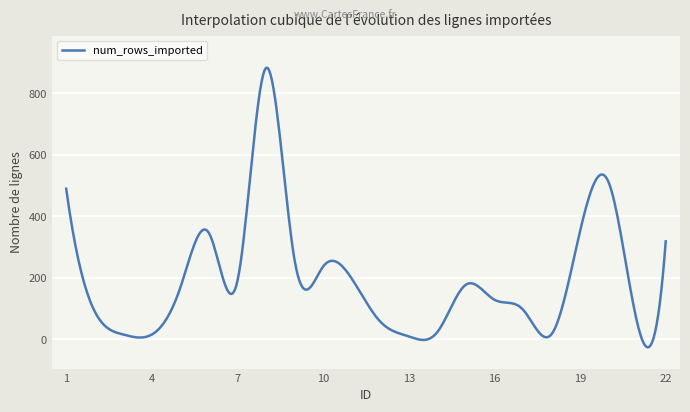

What is the maximum value shown in the chart?

883.1